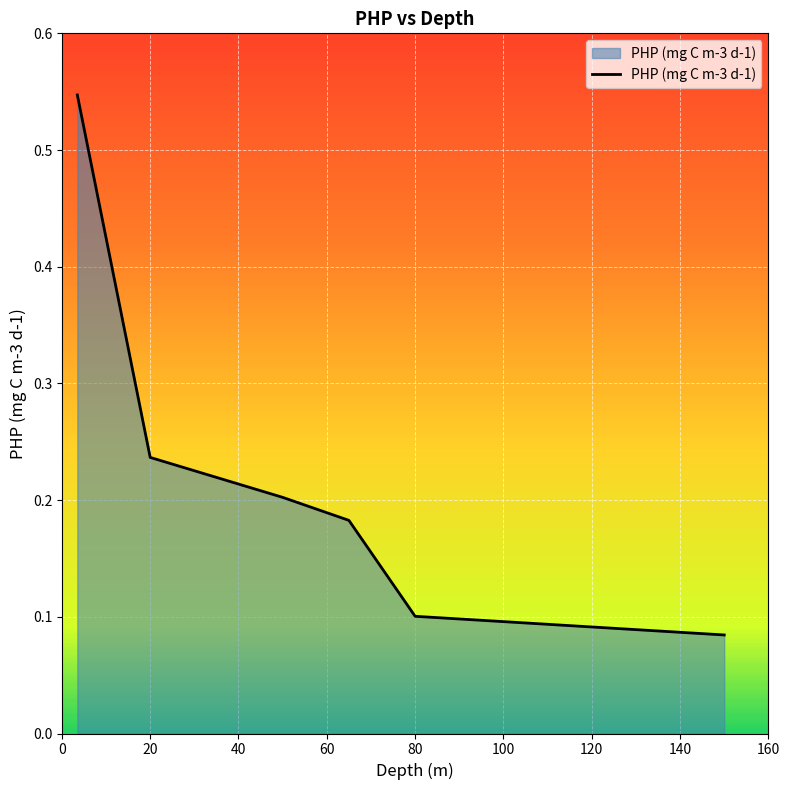

Does the chart display data point markers on the line(s)?

No